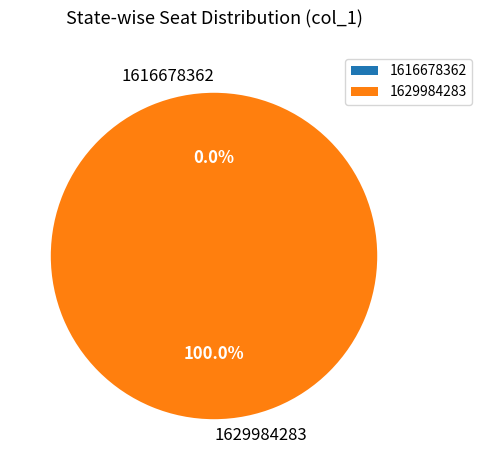

True or false: 1629984283 accounts for 89% of the total.

False